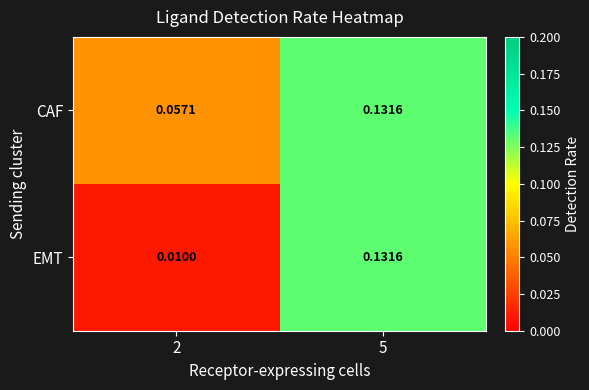

How many categories are shown in the chart?

2